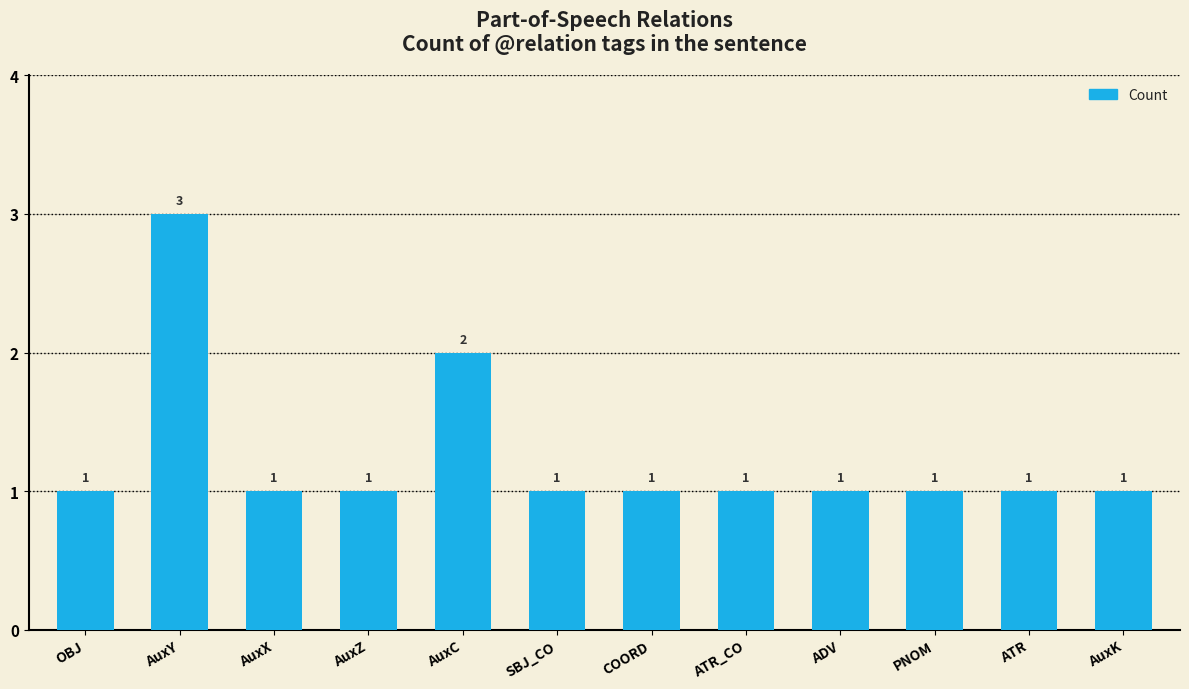

What value does the data have at AuxC?

2